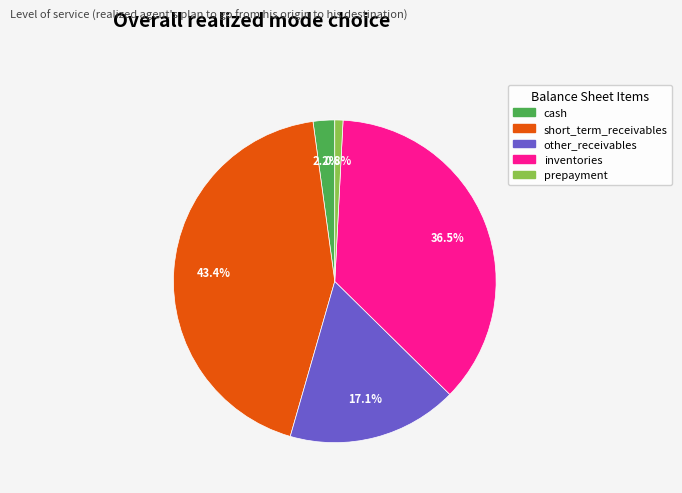

What is the largest slice in the pie chart?

short_term_receivables